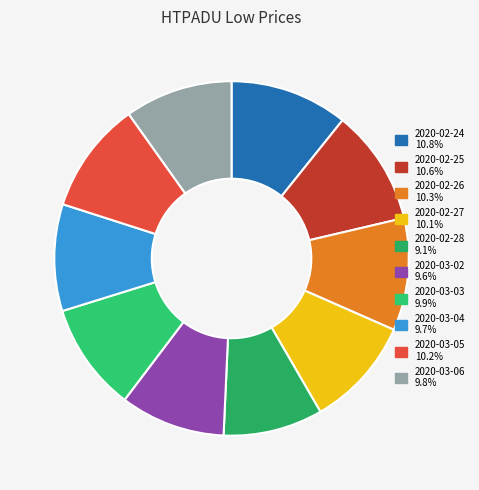

True or false: 2020-02-24 accounts for 1% of the total.

False